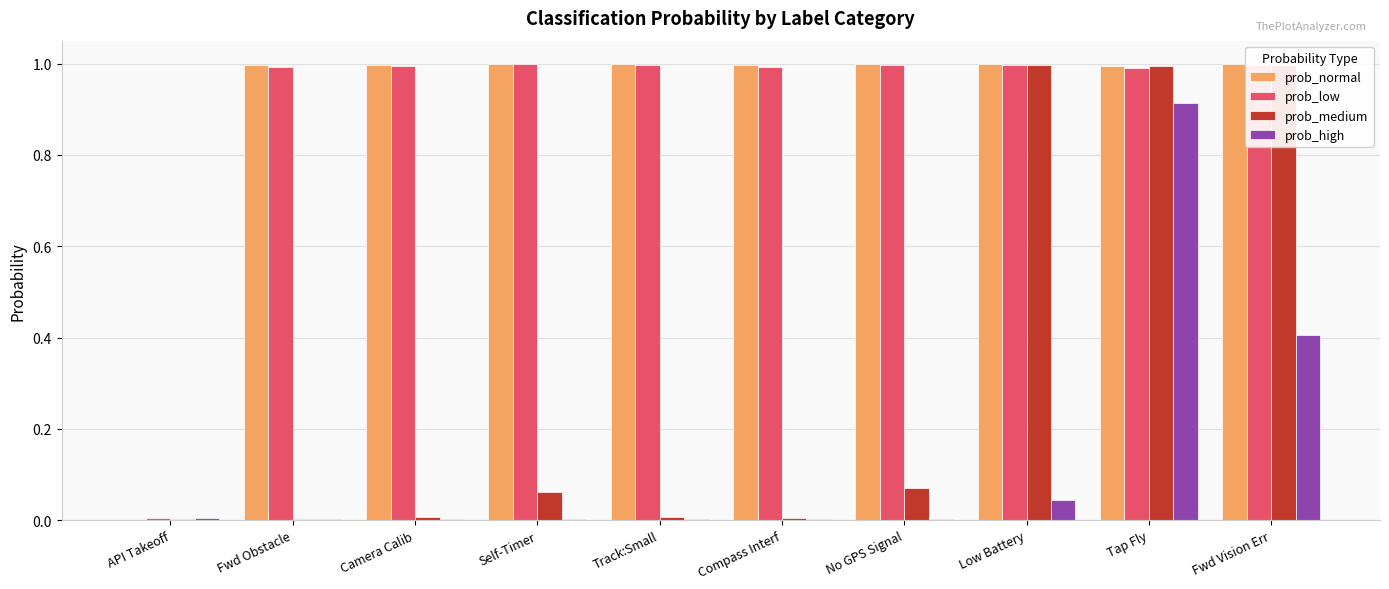

The value of prob_medium at Fwd Obstacle is 0.0. True or false?

True